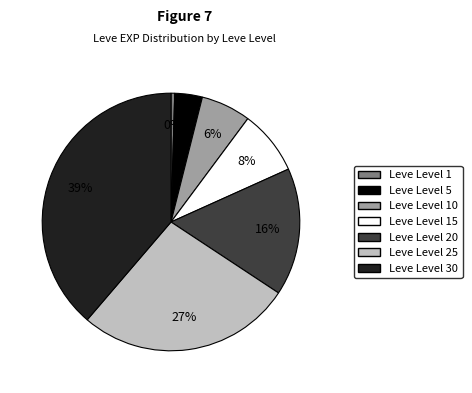

To the nearest percent, what is the average slice percentage?

14%